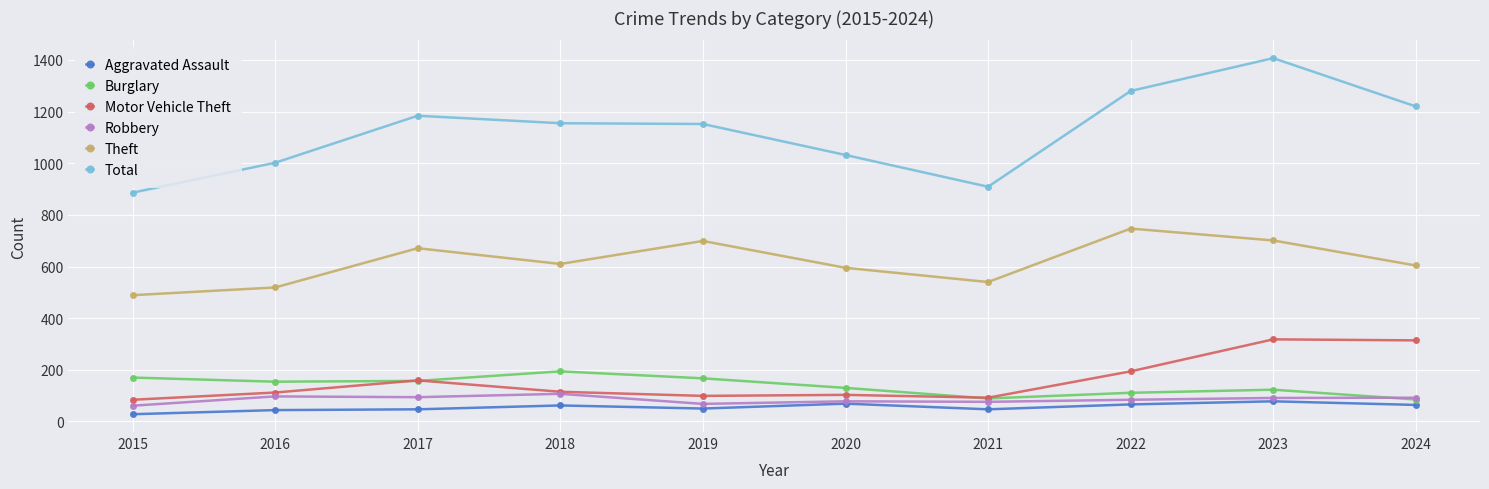

In Burglary, how many points are higher than both neighbors (excluding endpoints)?

2